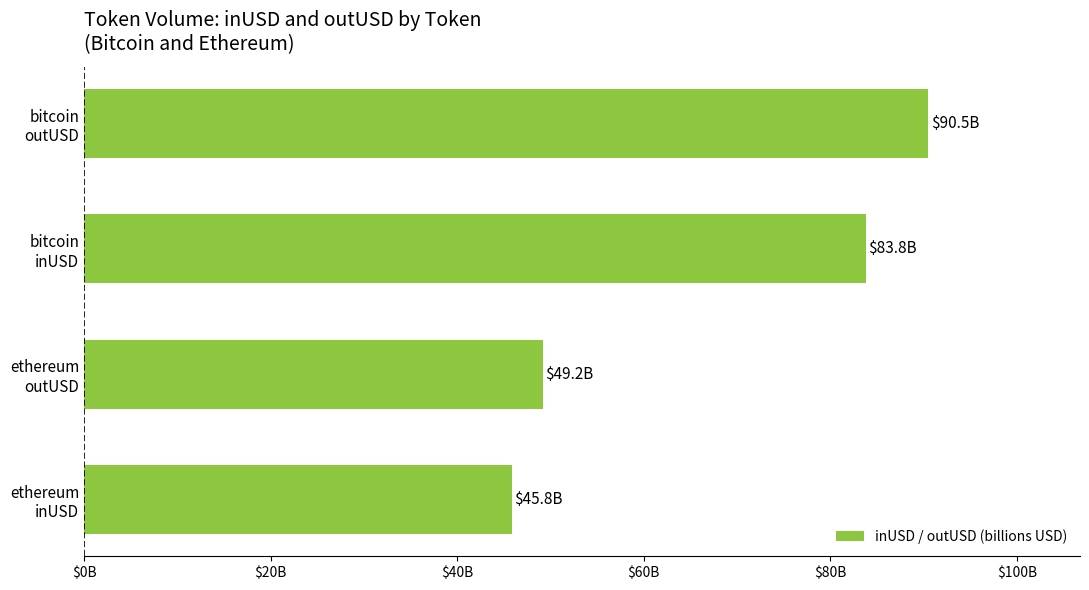

Does the chart contain any negative values?

No